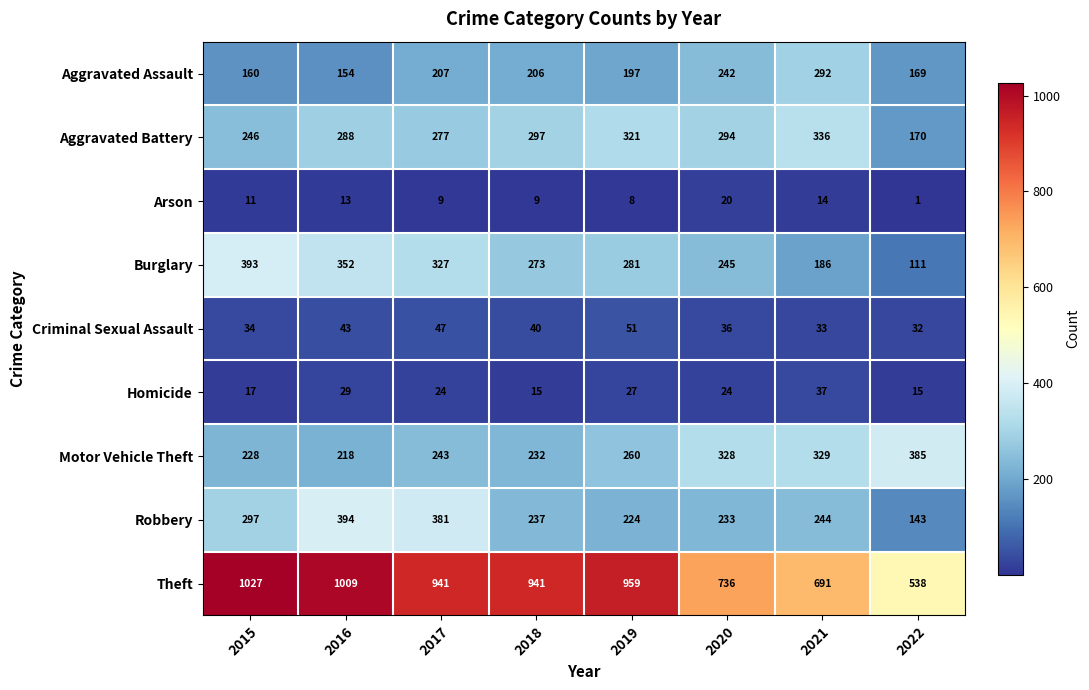

At how many categories does at least one series exceed 435?

8